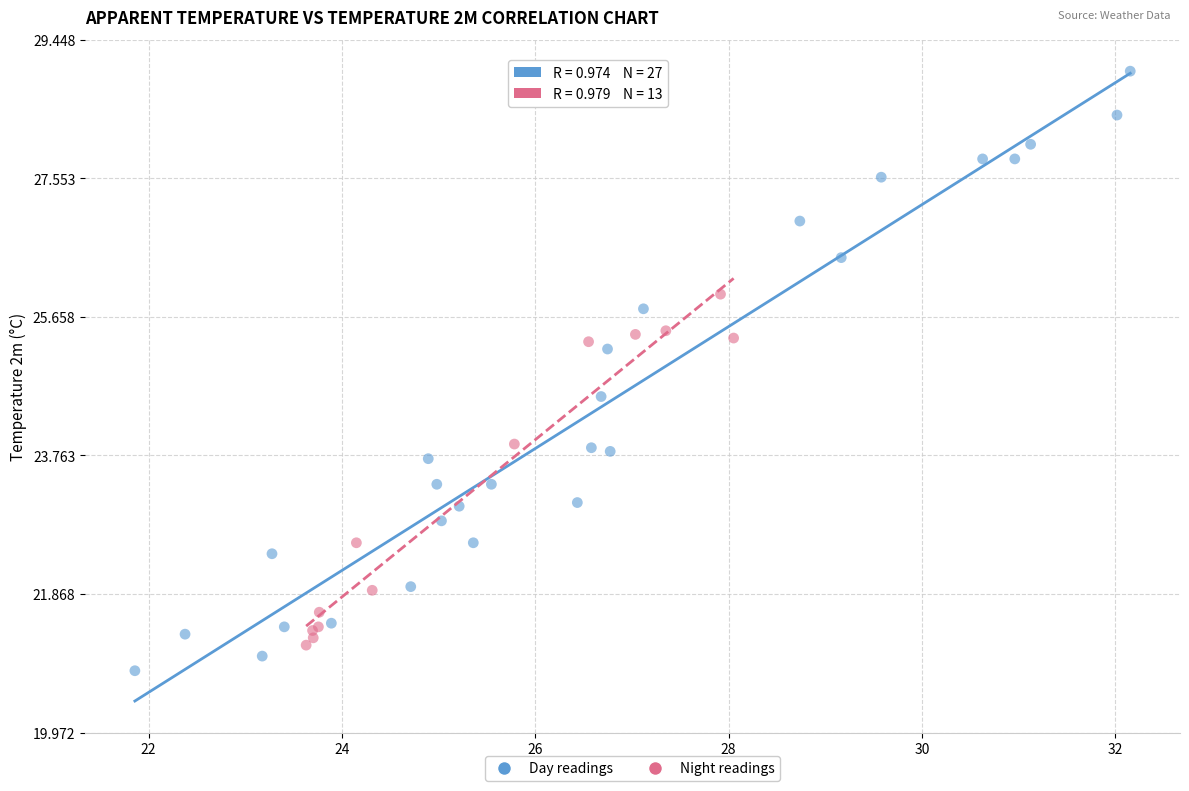

Which series has the widest spread of Y values?

Day readings